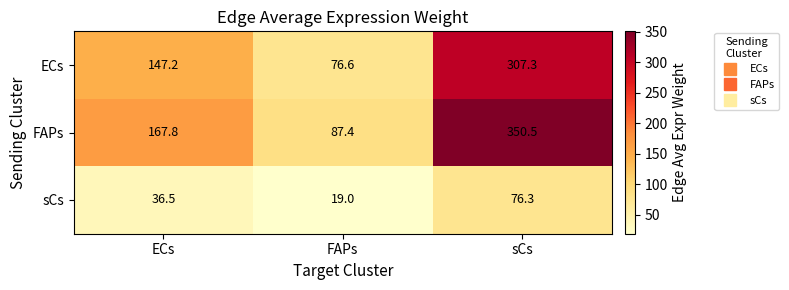

The value of ECs at sCs is 431.8. True or false?

False